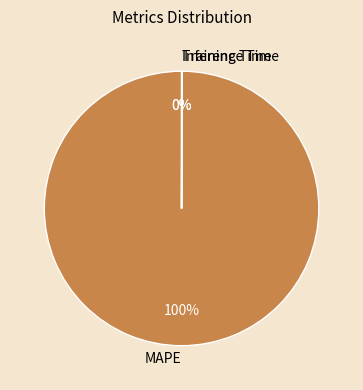

Is there any slice that represents more than half of the pie?

Yes